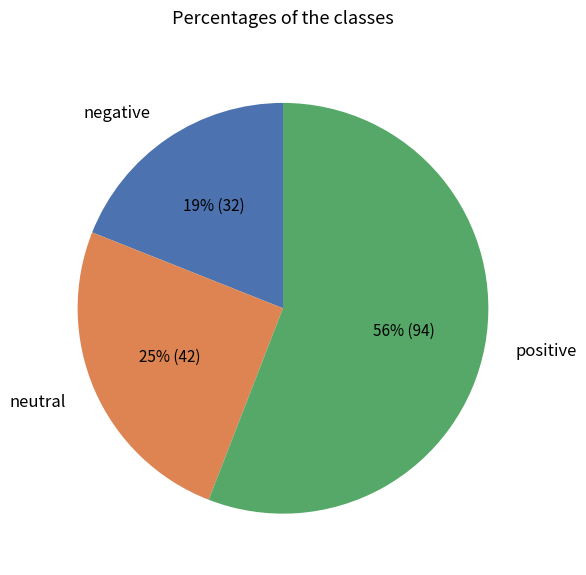

Combined, do positive and neutral account for over 50%?

Yes